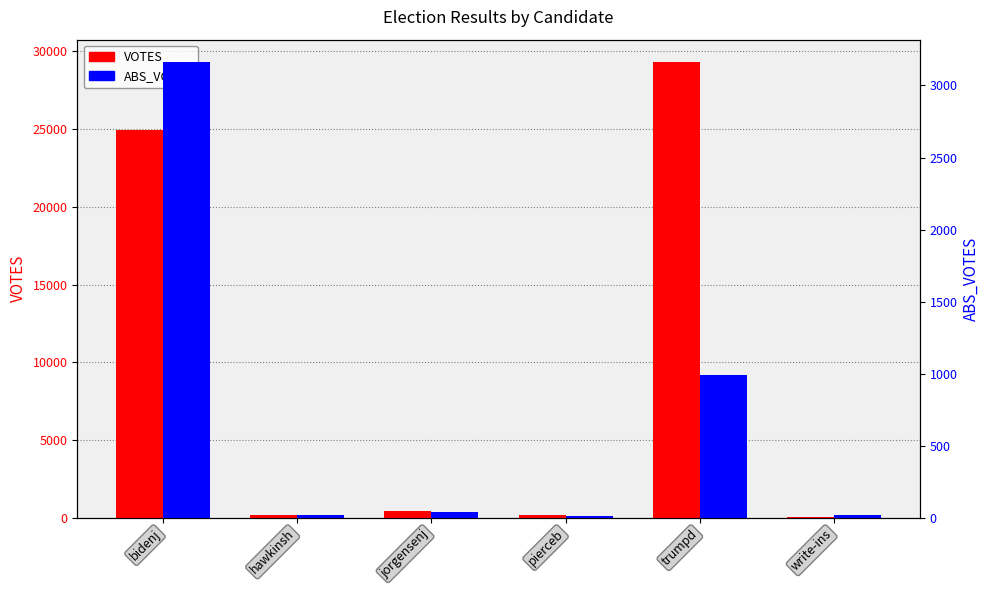

At how many categories does at least one series exceed 22523?

2